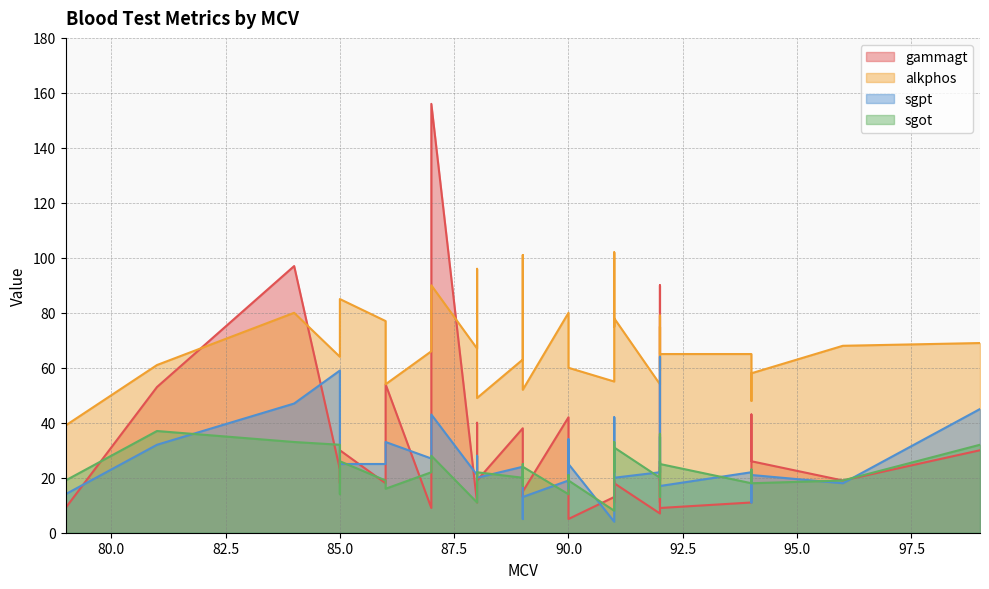

What is the label of the 33rd point from the left?

94